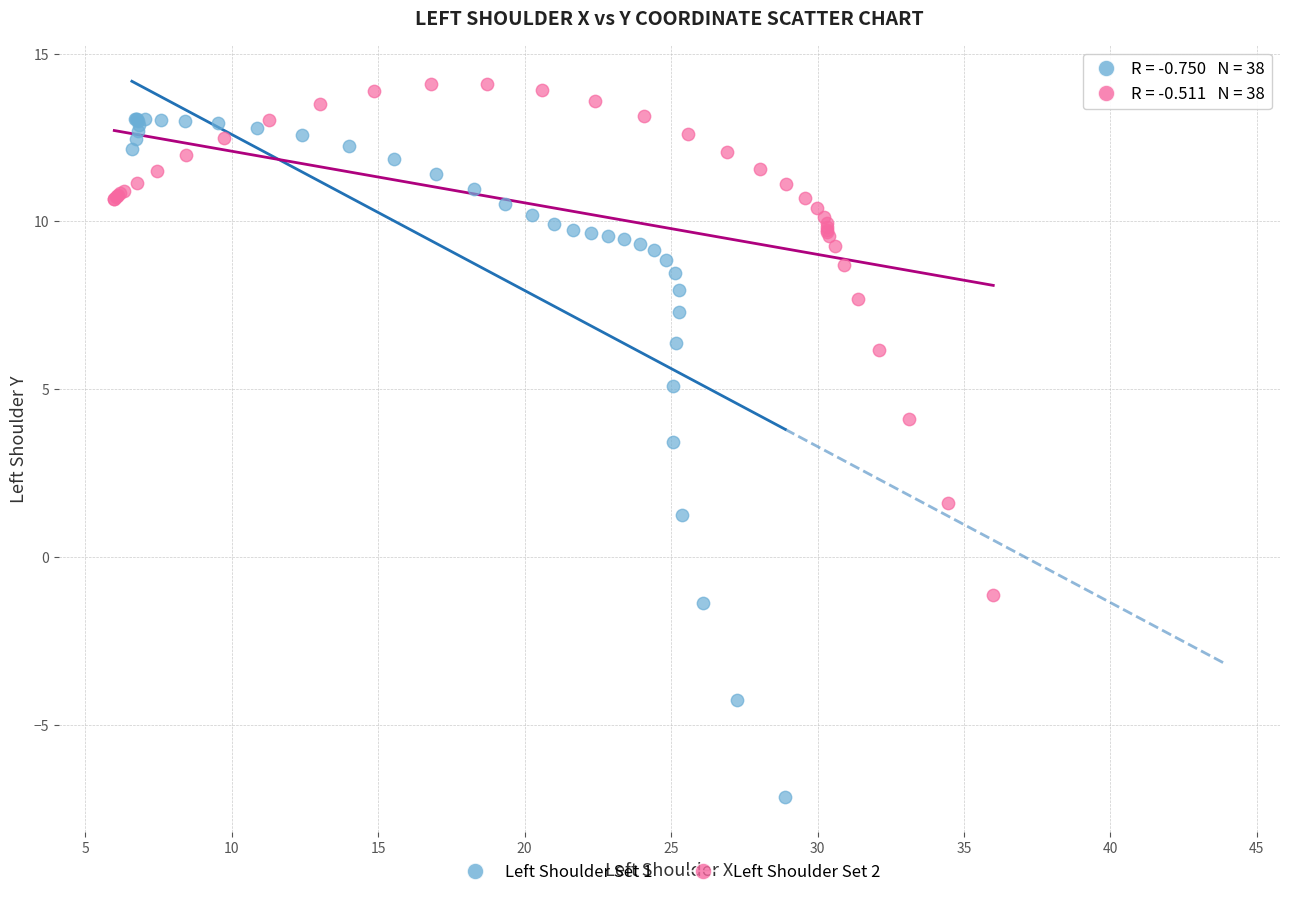

Which series reaches the minimum Y coordinate?

Left Shoulder Set 1